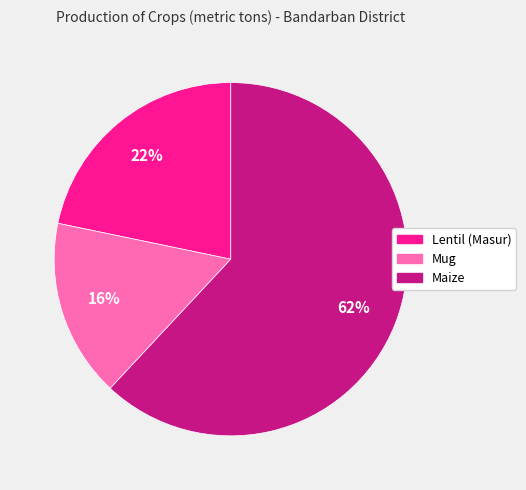

Which slice is the largest?

Maize